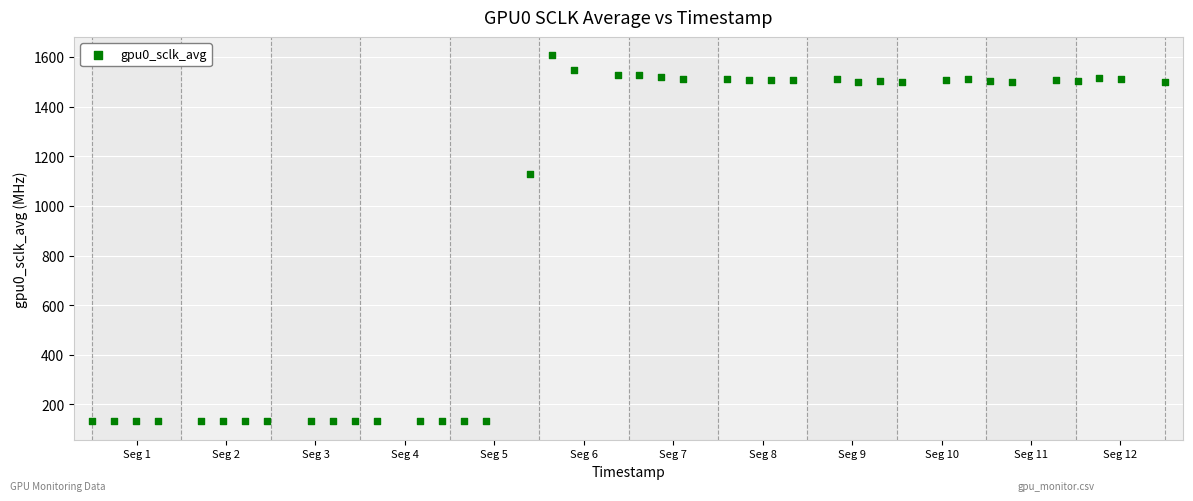

What is the range of X values (max minus min)?

49.0